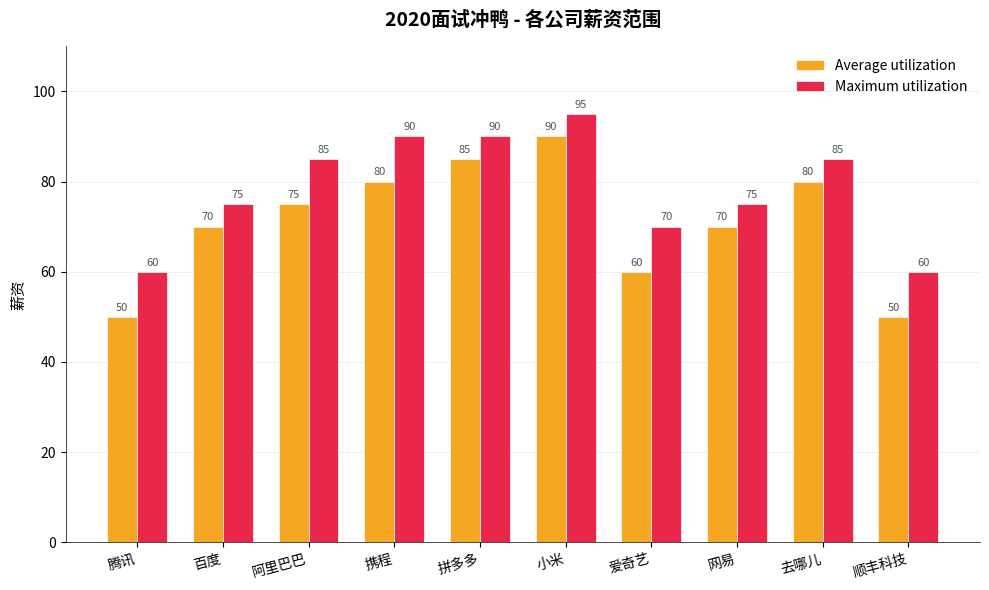

How many data points does each series have?

10